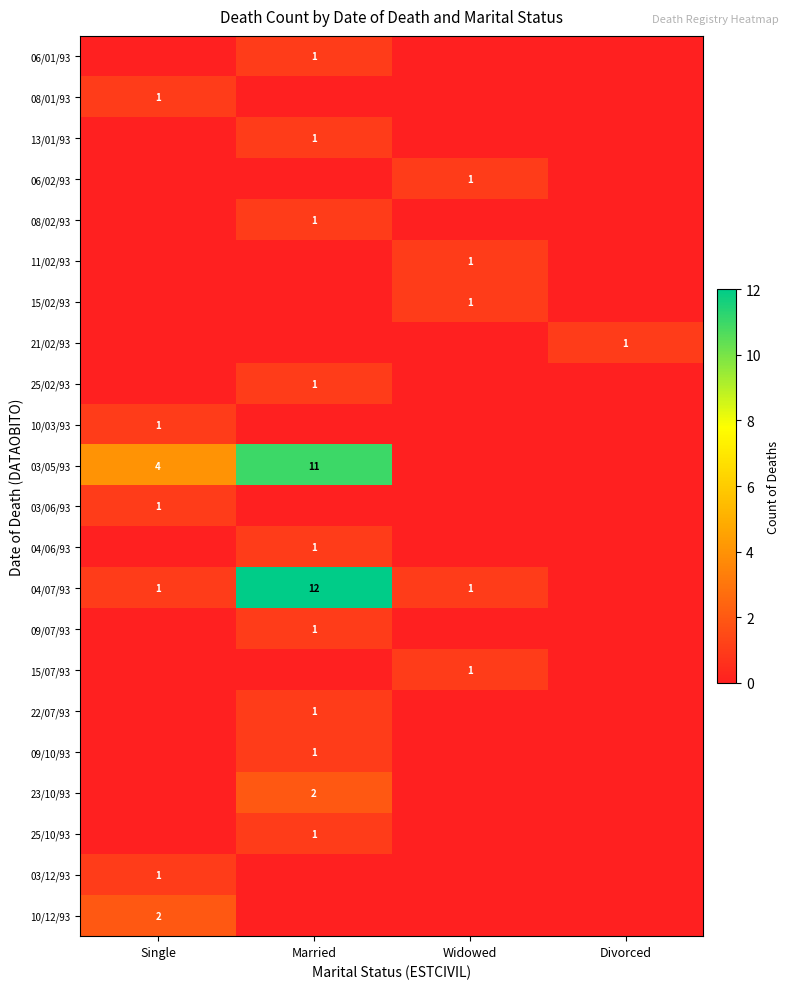

The value of 15/02/93 at Widowed is 0. True or false?

False